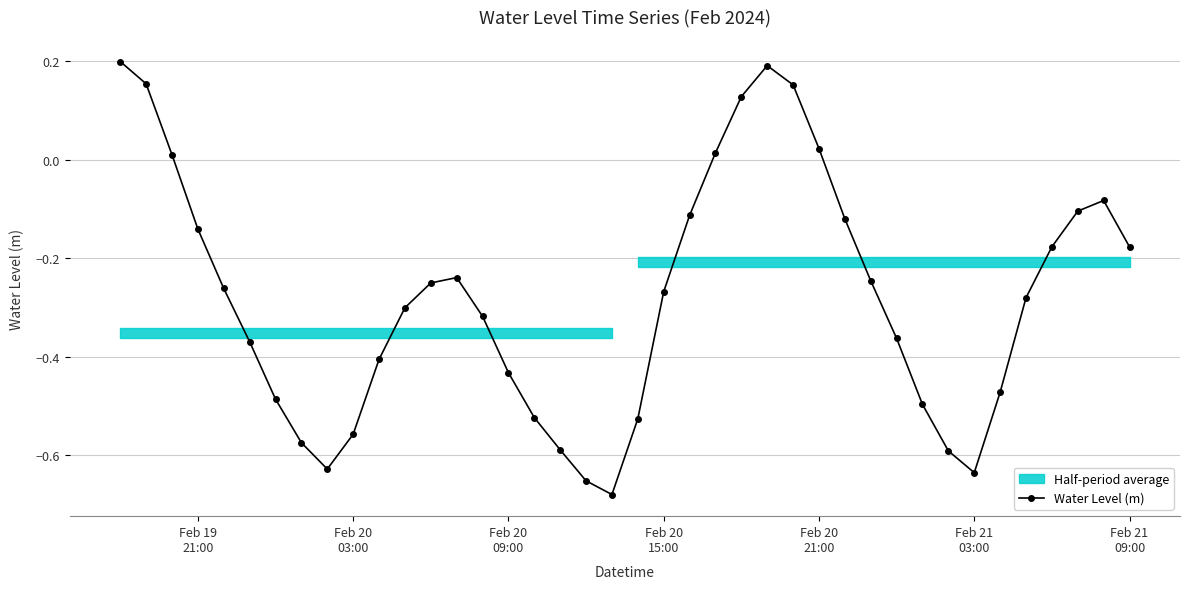

In Water Level (m), how many points are higher than both neighbors (excluding endpoints)?

3